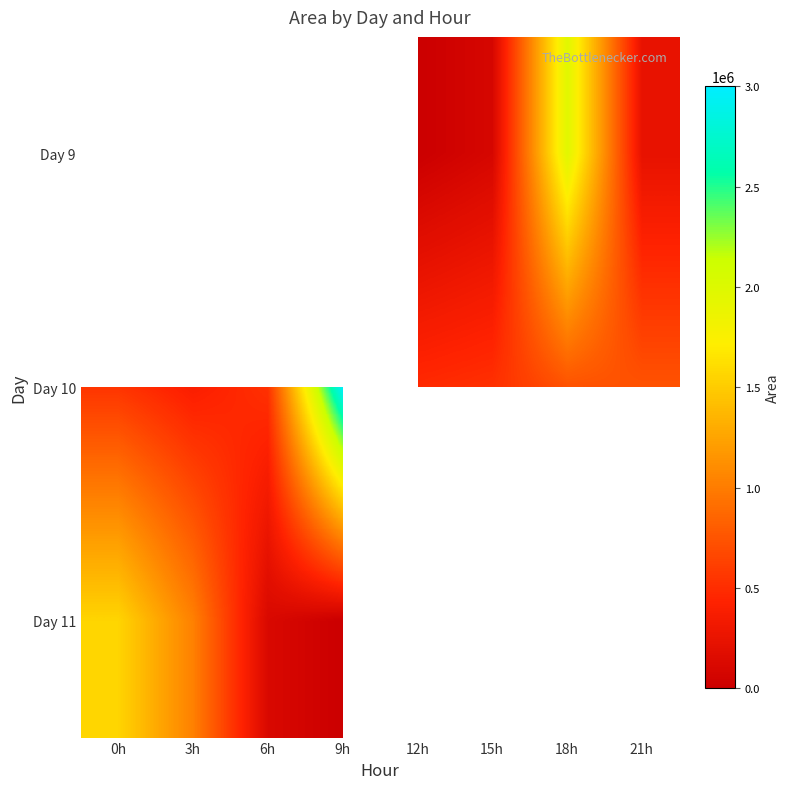

List the series in order of their peak value, highest first.

Day 9, Day 10, Day 11